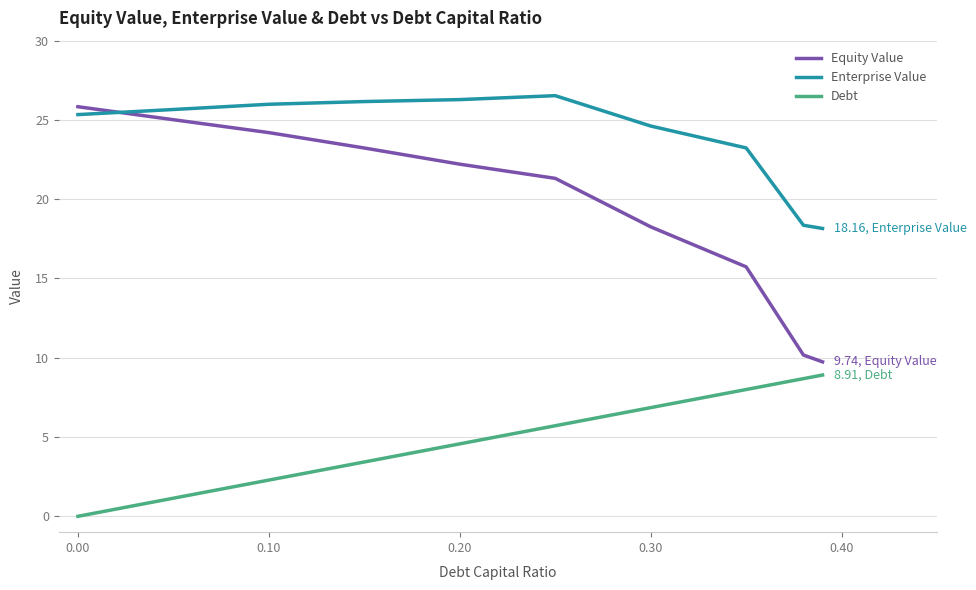

True or false: Equity Value and Debt intersect in this chart.

False